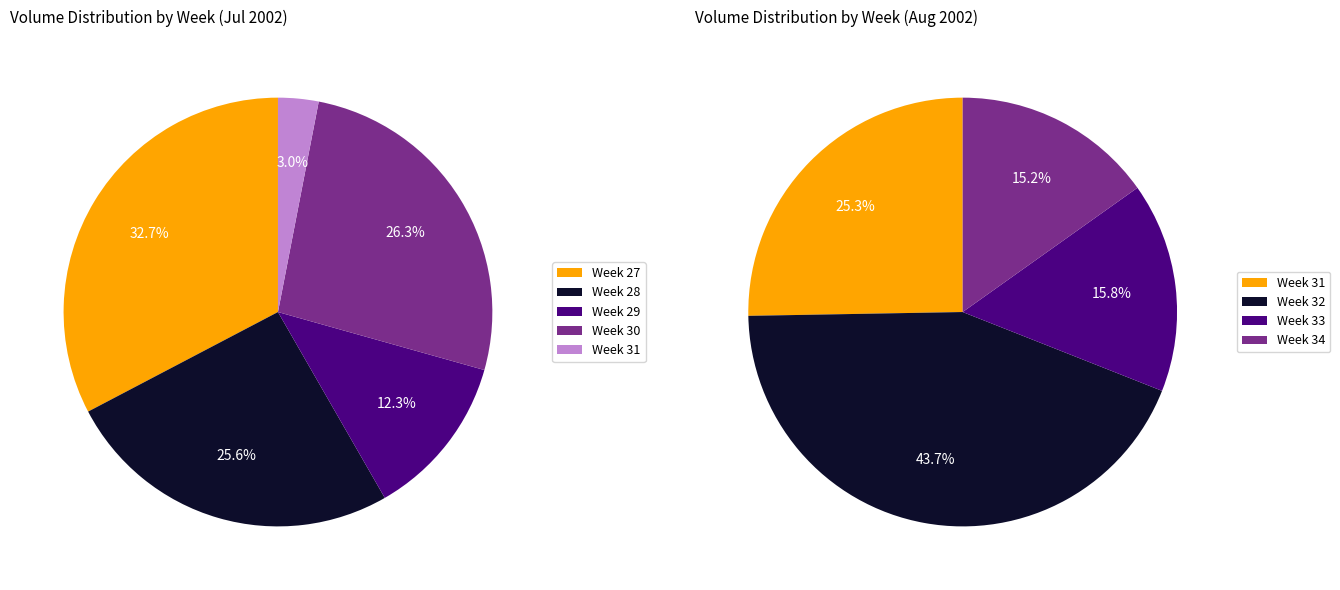

Is 17 the majority of the pie?

No